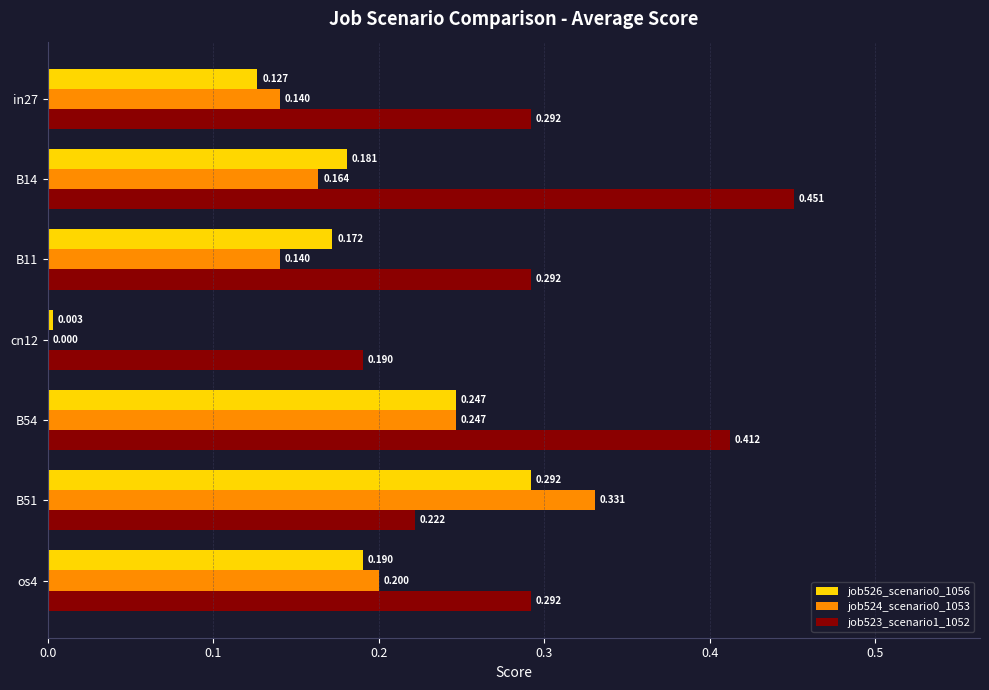

Is the value of job526_scenario0_1056 at cn12 greater than the value of job524_scenario0_1053 at B11?

No